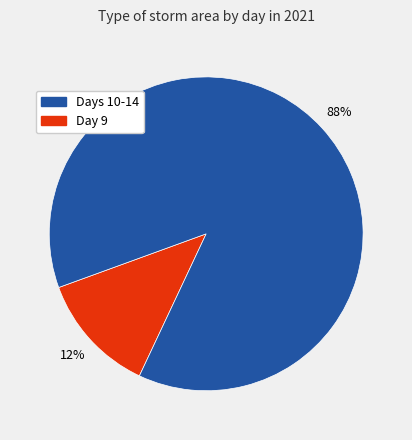

Is there a majority slice in this chart?

Yes